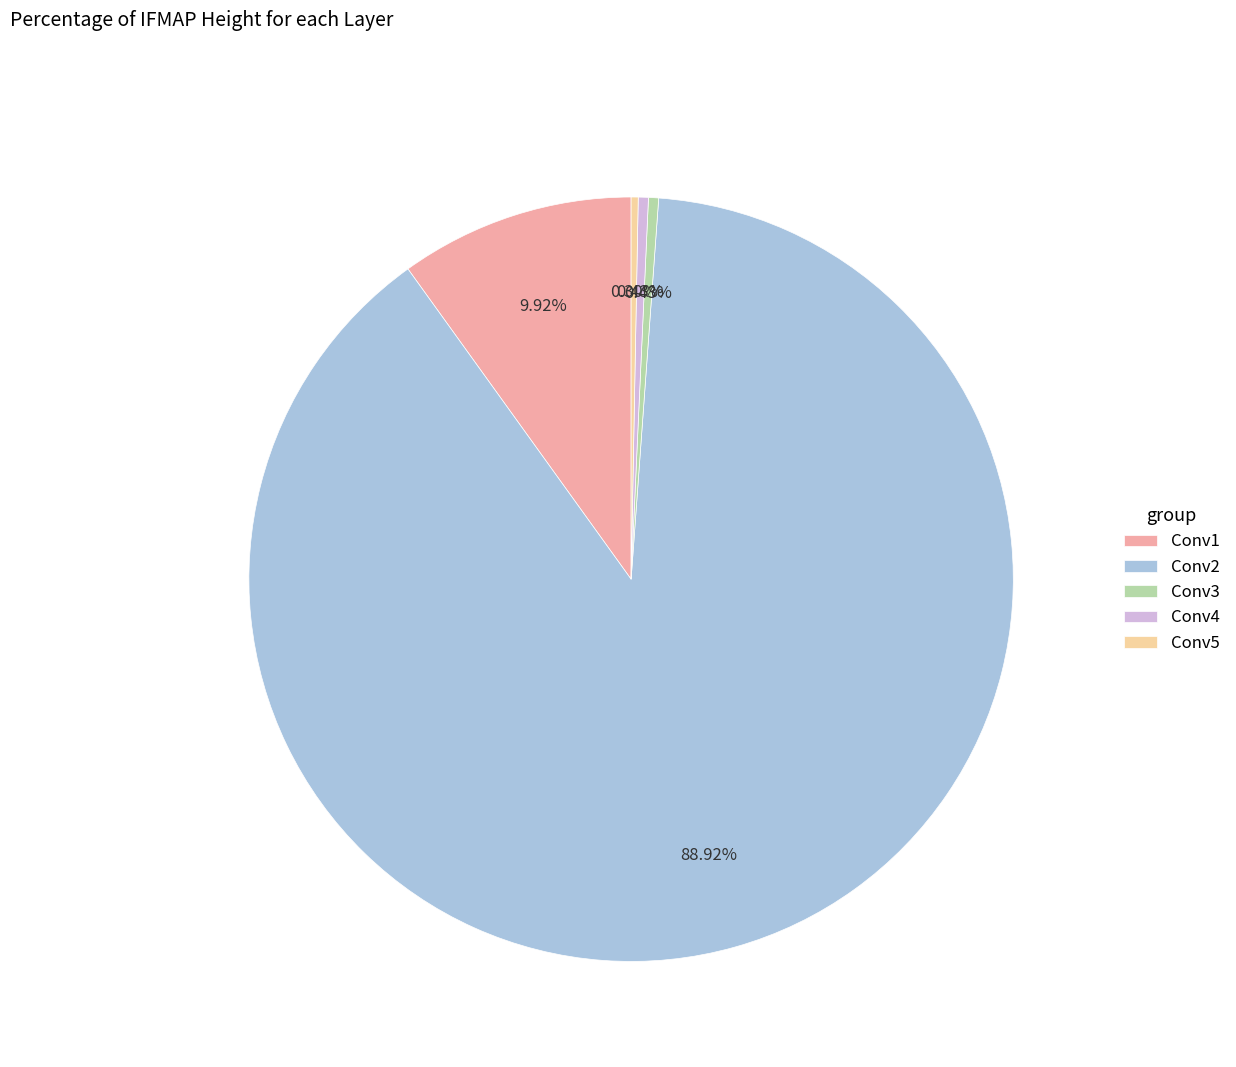

Between Conv1 and Conv3, which is larger?

Conv1